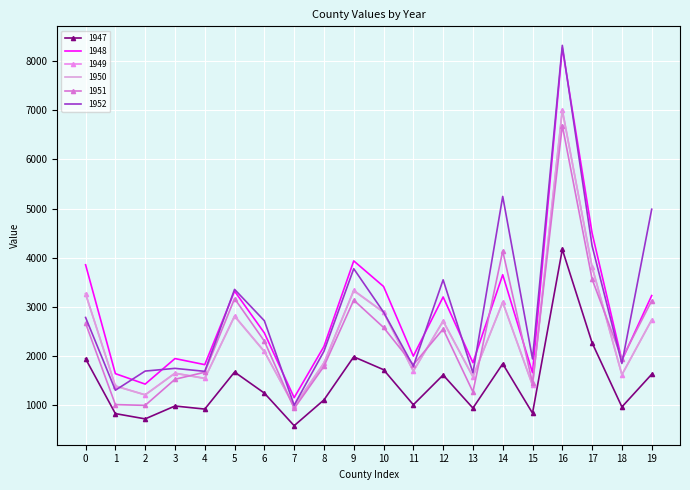

What is the value of the 1950 point at the 19th from the left?

1615.5